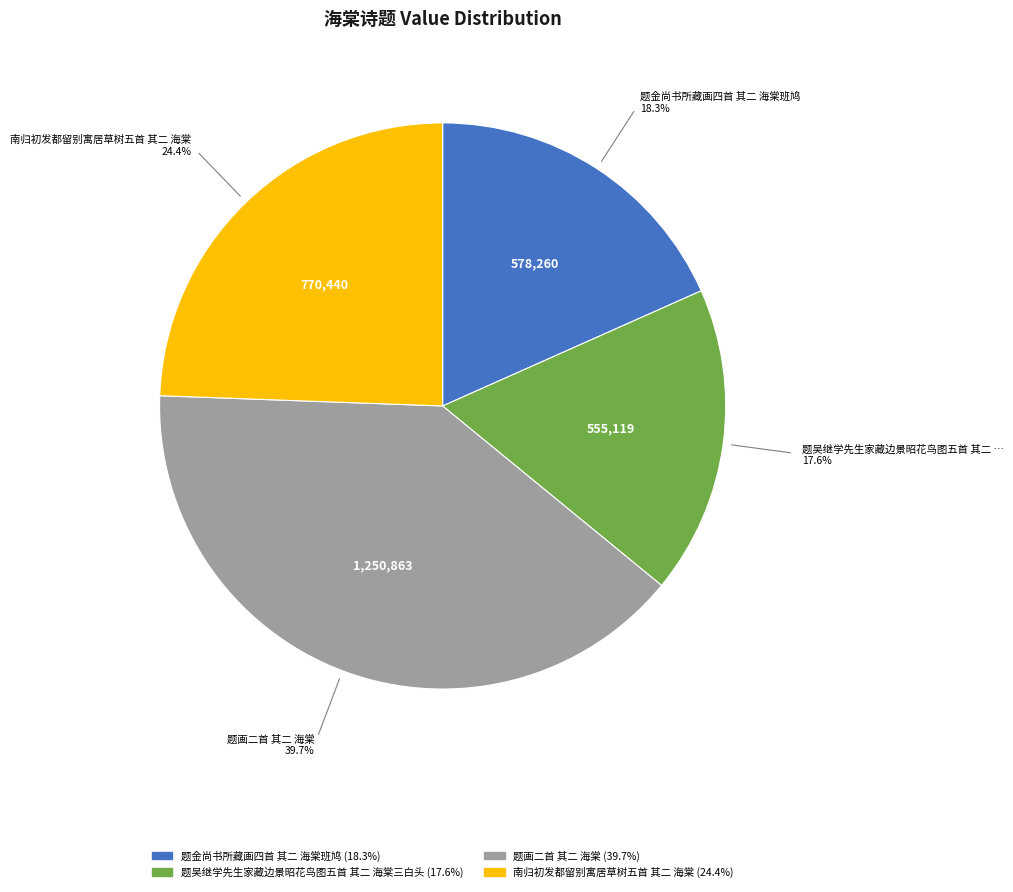

Does 题画二首 其二 海棠 represent more than half of the total?

No